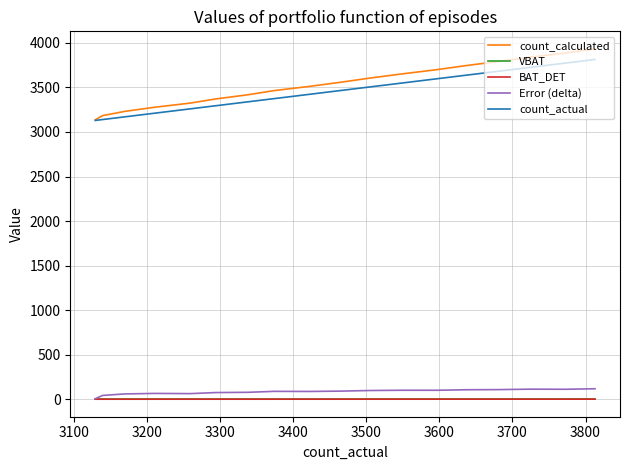

Is the value of count_calculated at 16 greater than the value of count_actual at 3300?

No